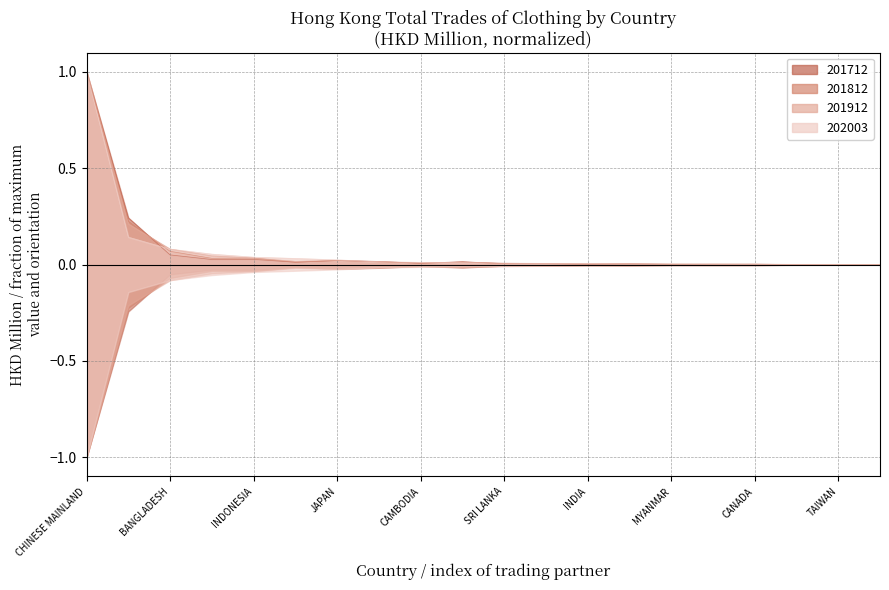

How many data points does each series have?

20